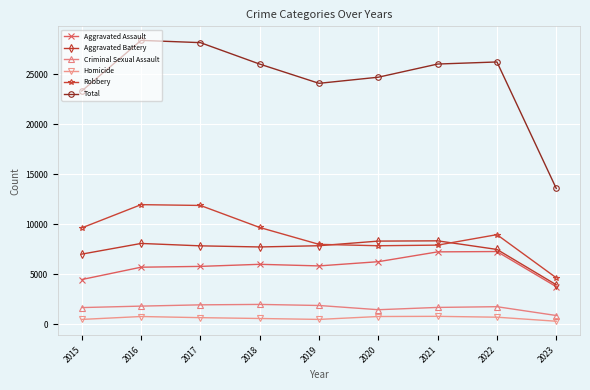

At 2015, list the series in order from smallest to largest.

Homicide, Criminal Sexual Assault, Aggravated Assault, Aggravated Battery, Robbery, Total